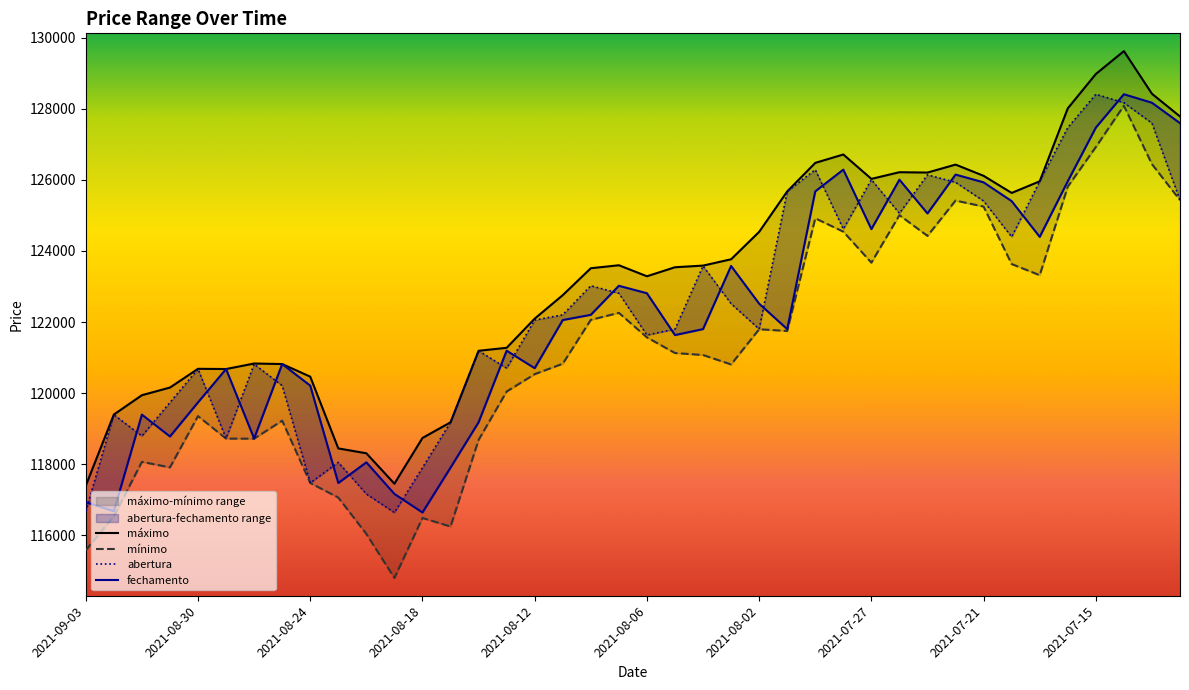

True or false: máximo has a value of 73929 at 2021-07-19.

False